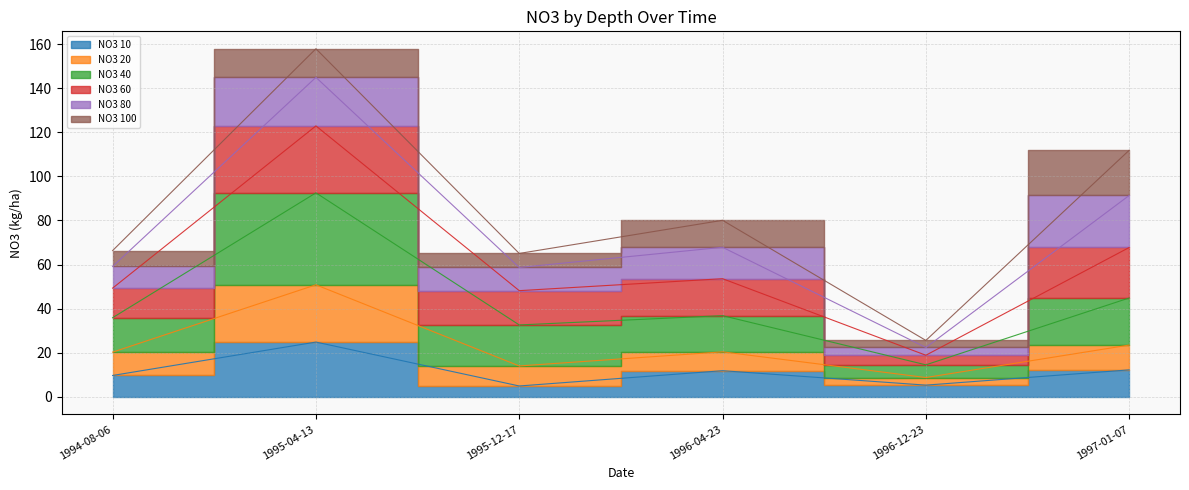

List the labels in order of NO3 60 value, smallest first.

1996-12-23, 1995-12-17, 1994-08-06, 1996-04-23, 1997-01-07, 1995-04-13